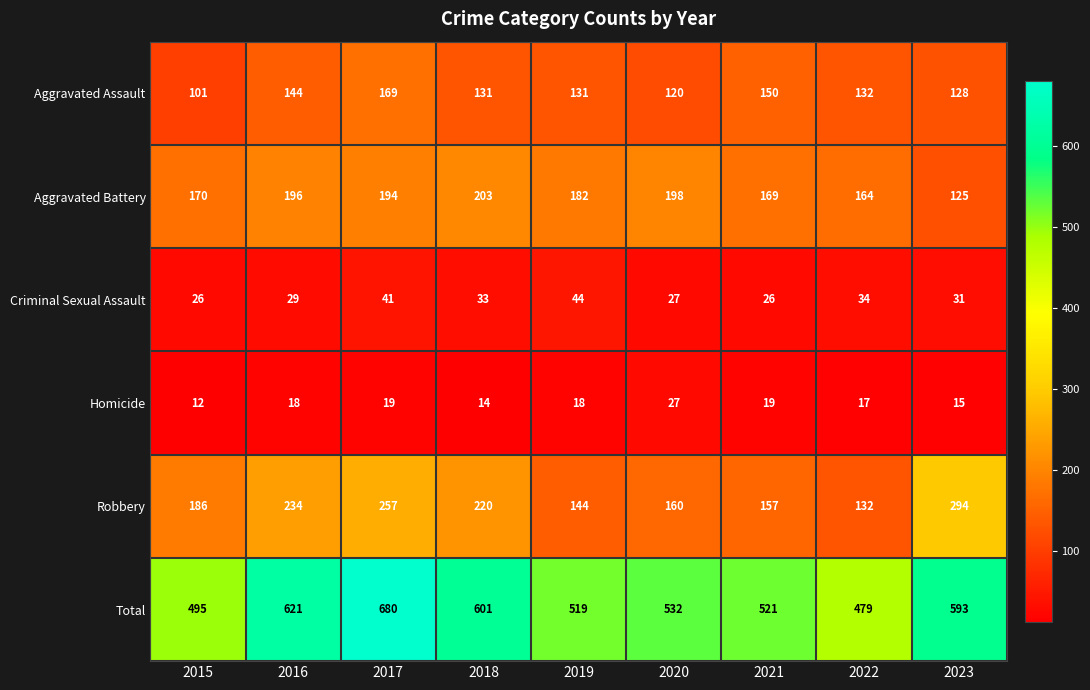

Which series has the largest total across all categories?

Total